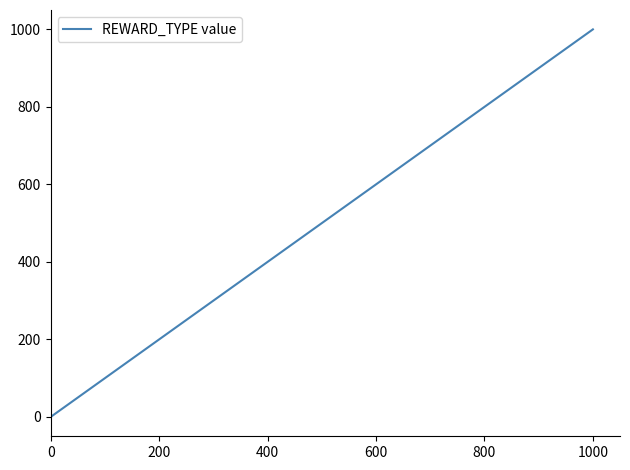

What is the maximum value shown in the chart?

1000